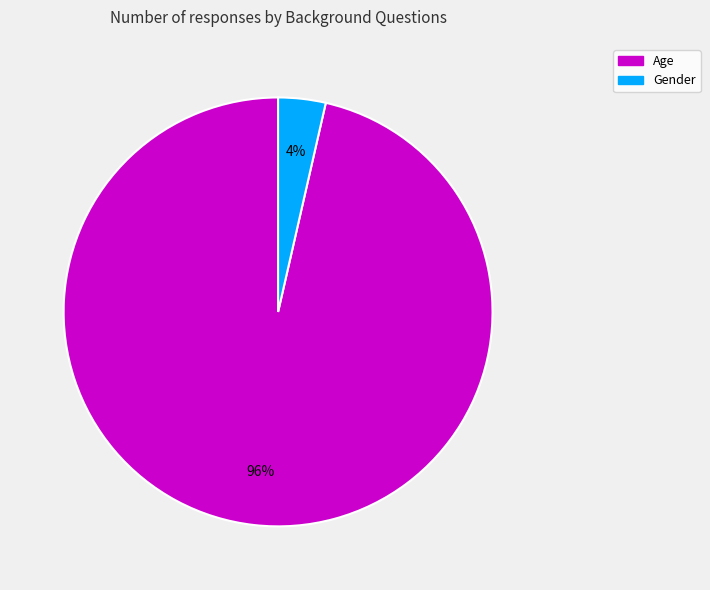

To the nearest percent, what is the average slice percentage?

50%